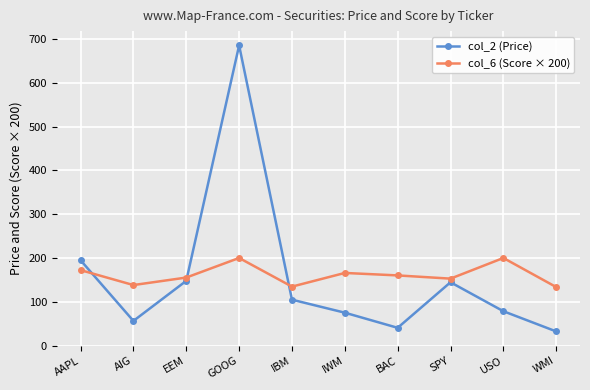

Where is the first local maximum for col_6 (Score × 200)?

GOOG